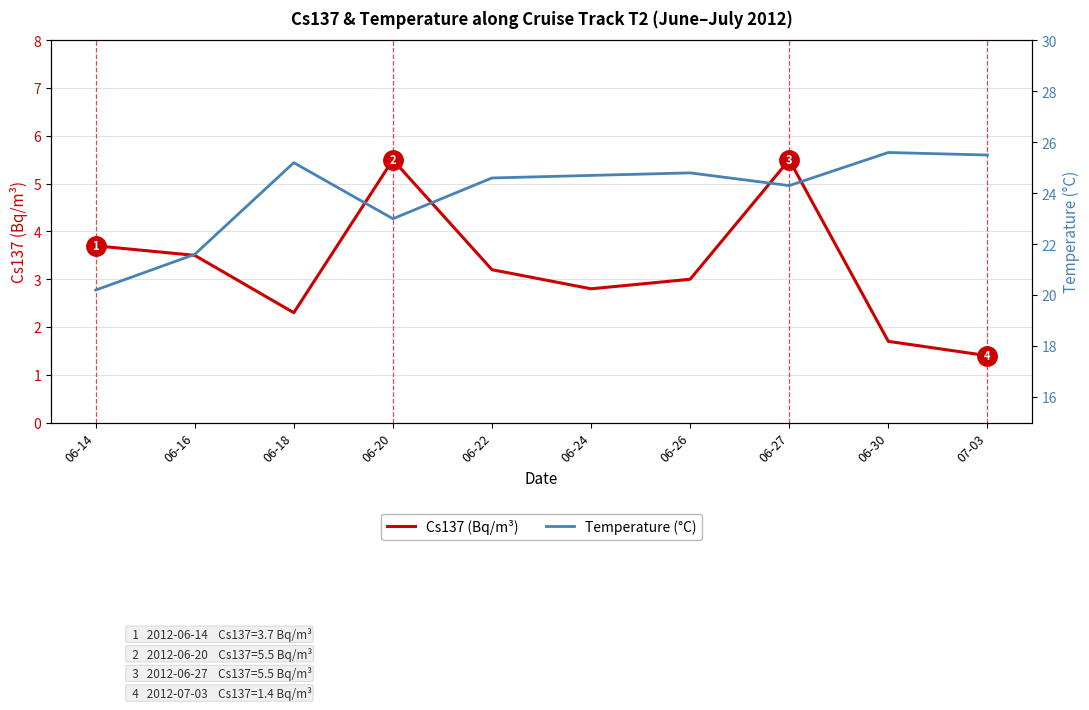

Reading left to right, extract all data points from this chart.

Cs137 (Bq/m³): 06-14=3.7	06-16=3.5	06-18=2.3	06-20=5.5	06-22=3.2	06-24=2.8	06-26=3.0	06-27=5.5	06-30=1.7	07-03=1.4
Temperature (°C): 06-14=20.2	06-16=21.6	06-18=25.2	06-20=23.0	06-22=24.6	06-24=24.7	06-26=24.8	06-27=24.3	06-30=25.6	07-03=25.5